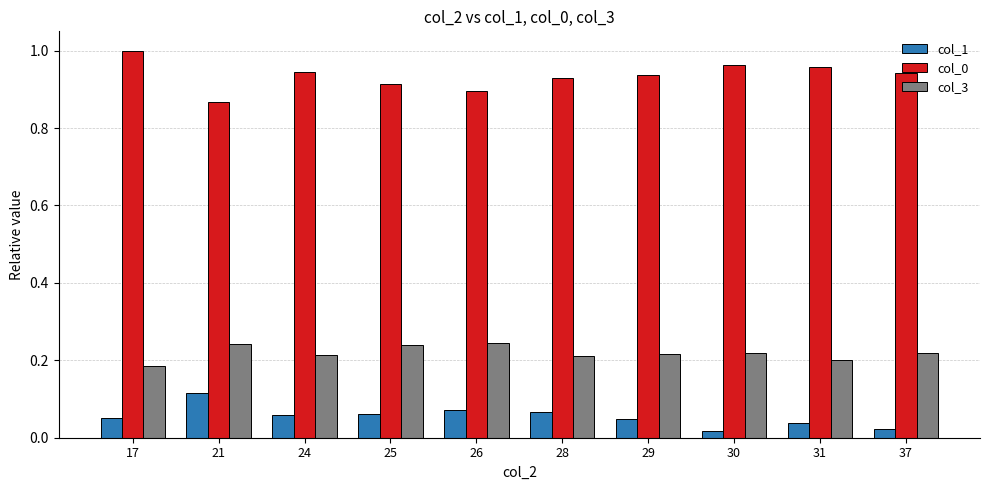

Which label corresponds to the largest value in the chart?

17